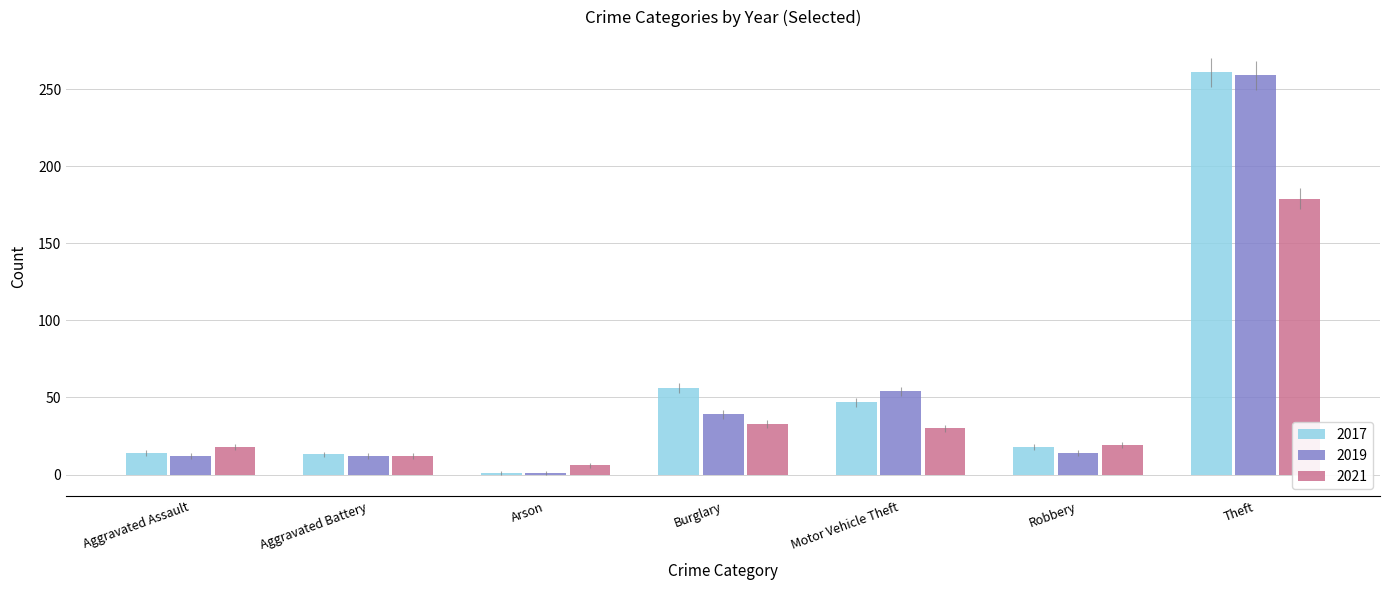

The value of 2017 at Aggravated Assault is 24. True or false?

False